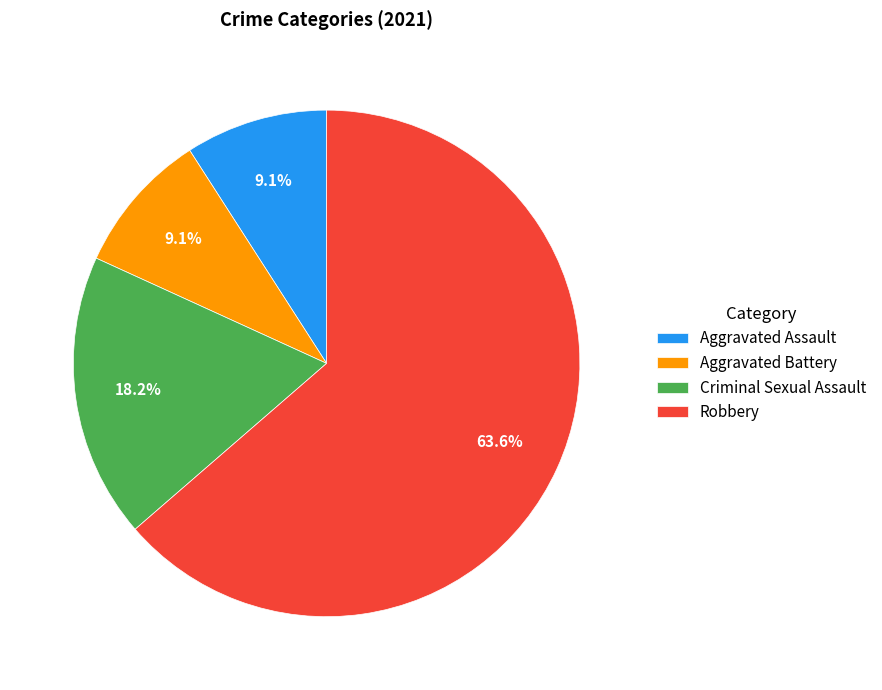

What portion of the pie excludes Aggravated Battery?

90.9%